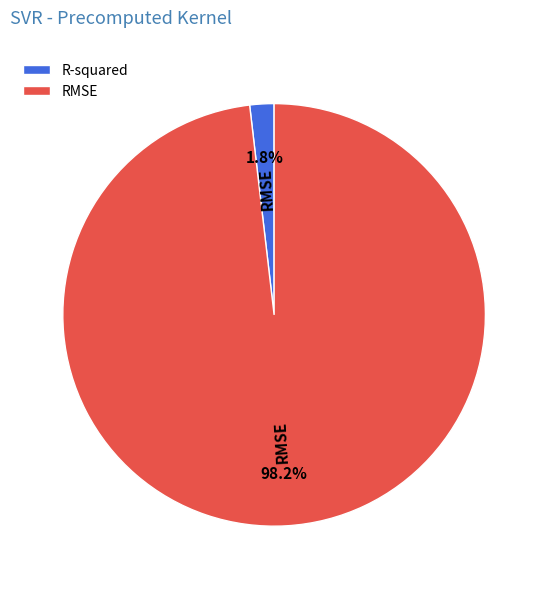

To the nearest percent, what is the average slice percentage?

50%